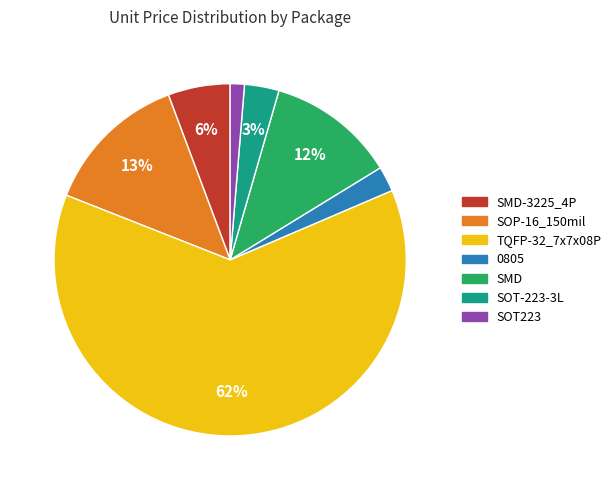

Is there any slice that represents more than half of the pie?

Yes